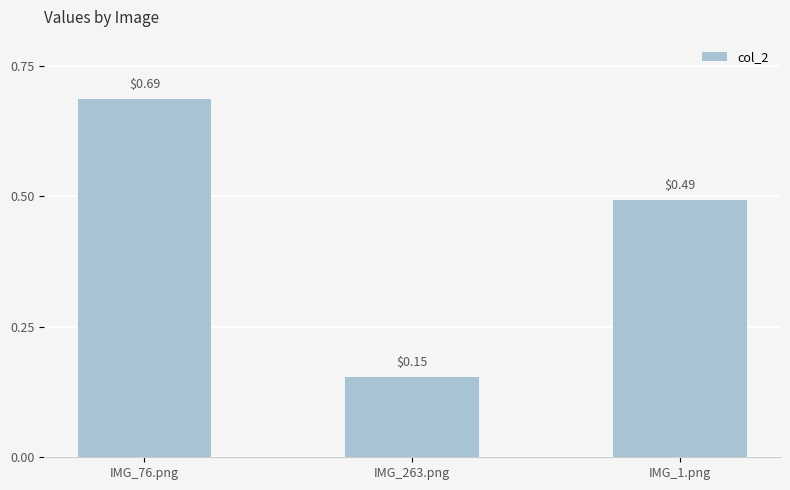

At which category does the chart reach its minimum across all series?

IMG_263.png